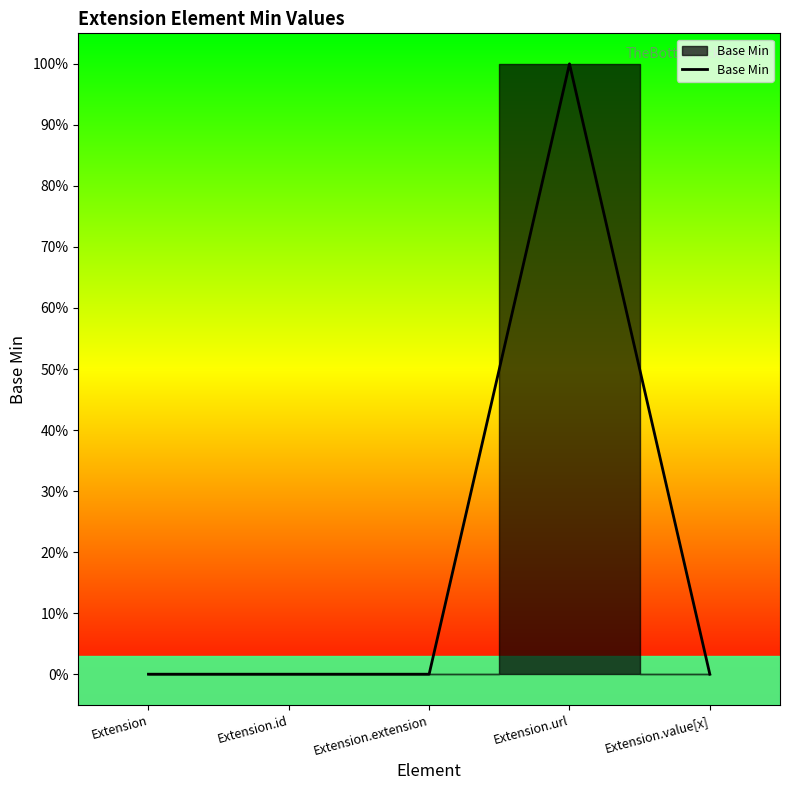

What is the sum of all values?

1